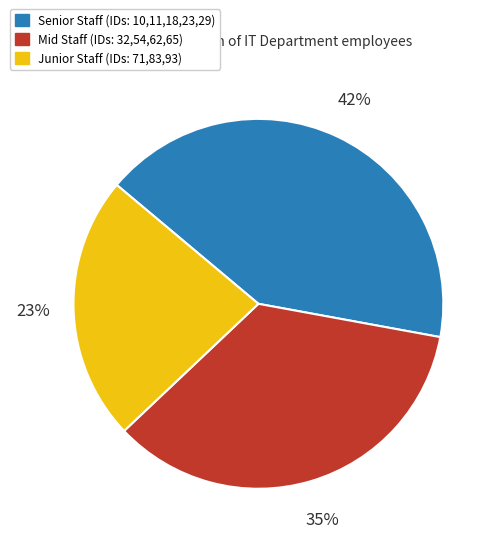

To the nearest percent, what is the average slice percentage?

33%